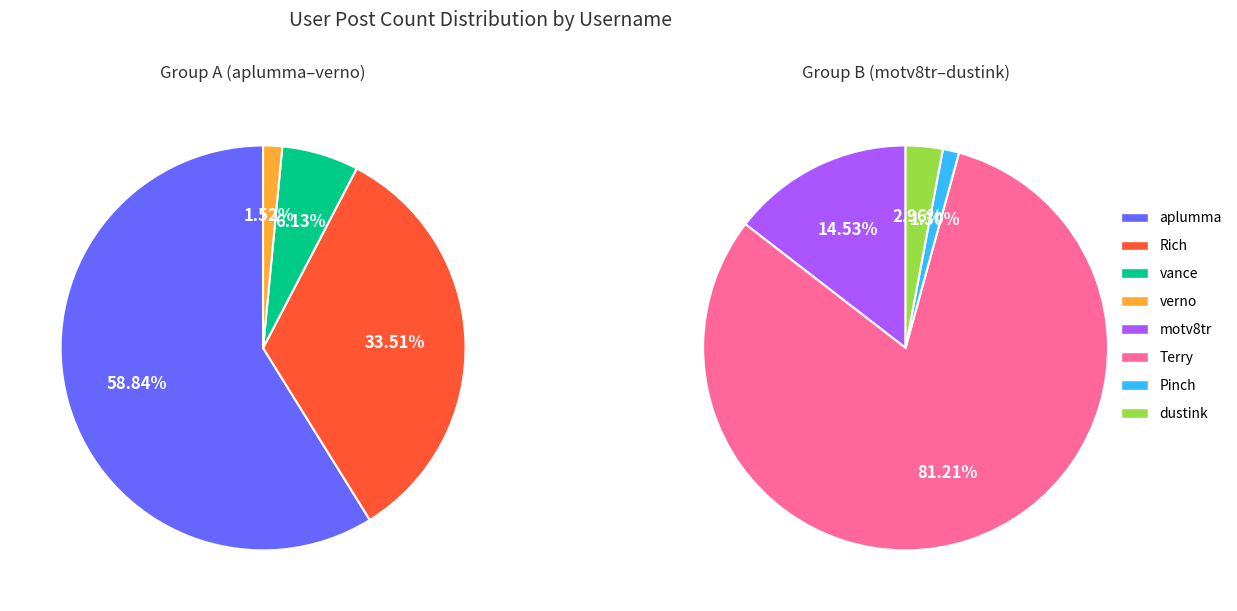

Approximately how many times larger is the value at Pinch compared to vance?

0.3